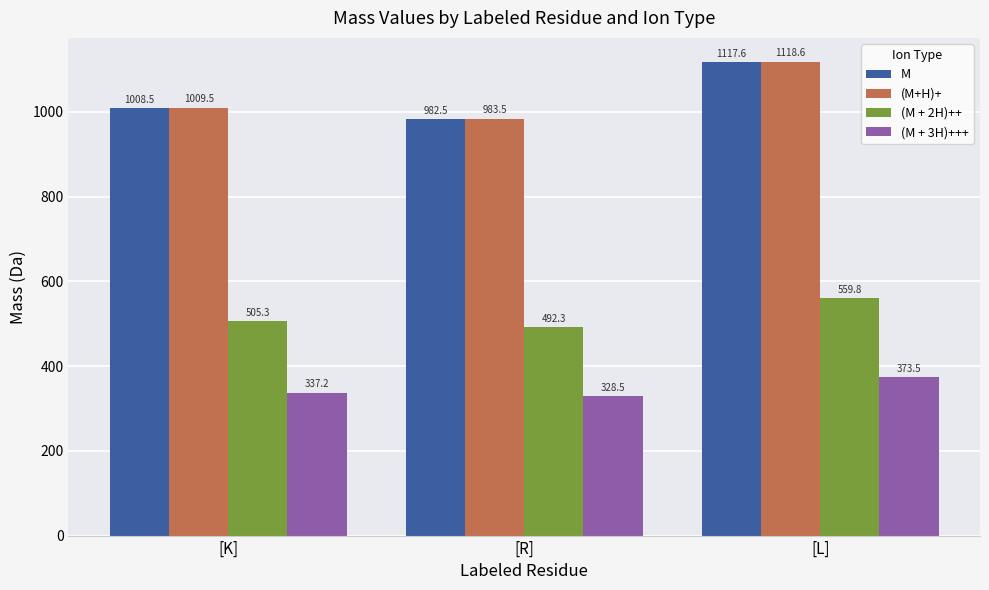

Where is M nearest to the value 1050?

[K]